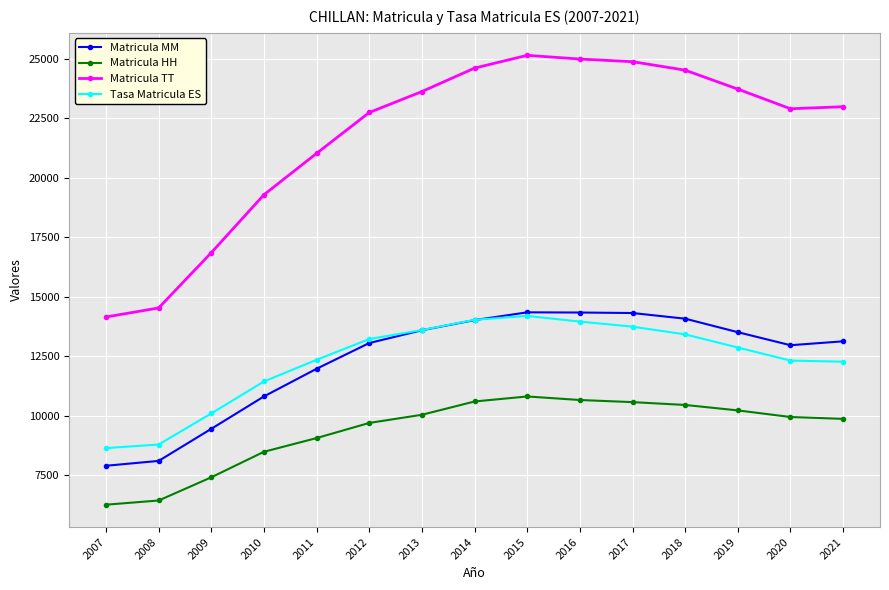

True or false: Tasa Matricula ES has a value of 12269.8 at 2021.

True